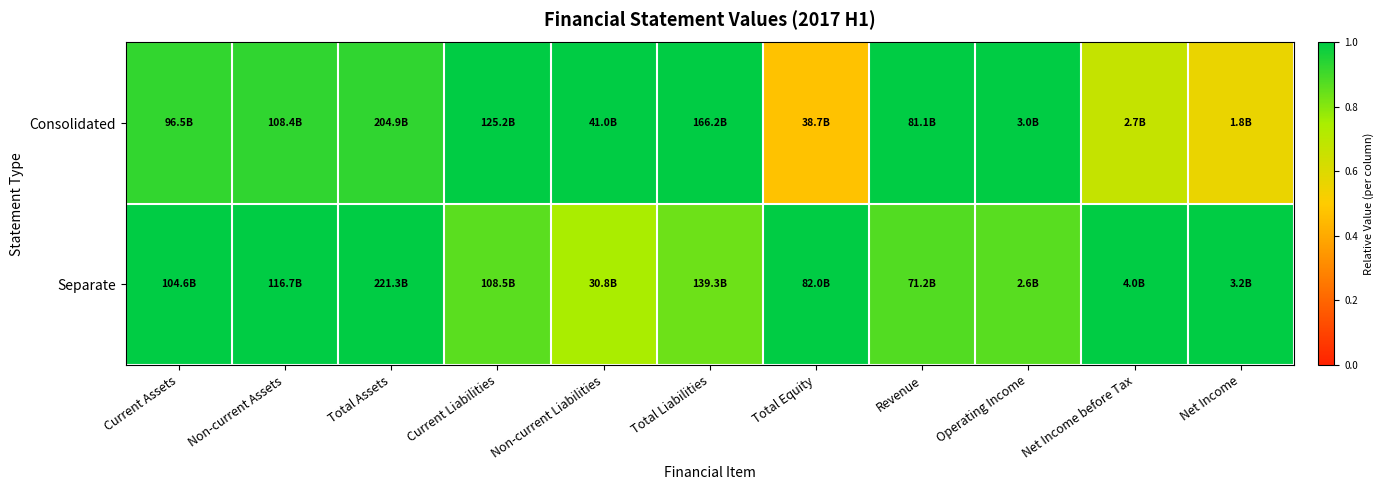

What is the smallest value displayed?

0.5